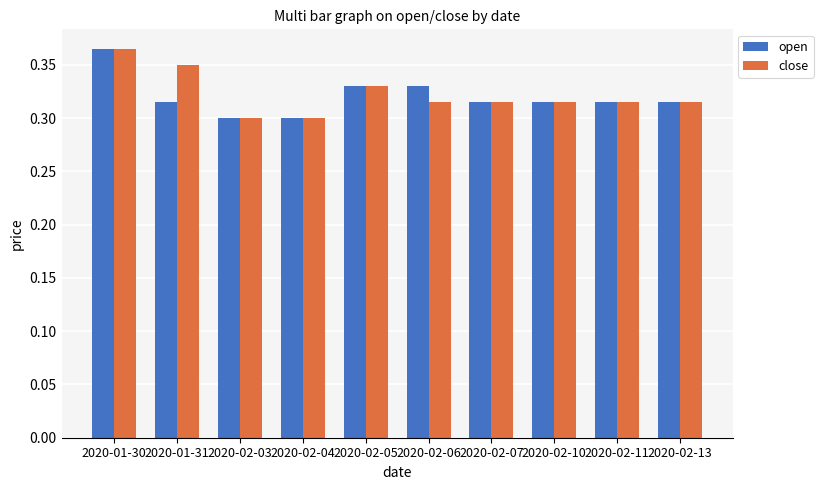

Count the open values in the range 0 to 1.

10